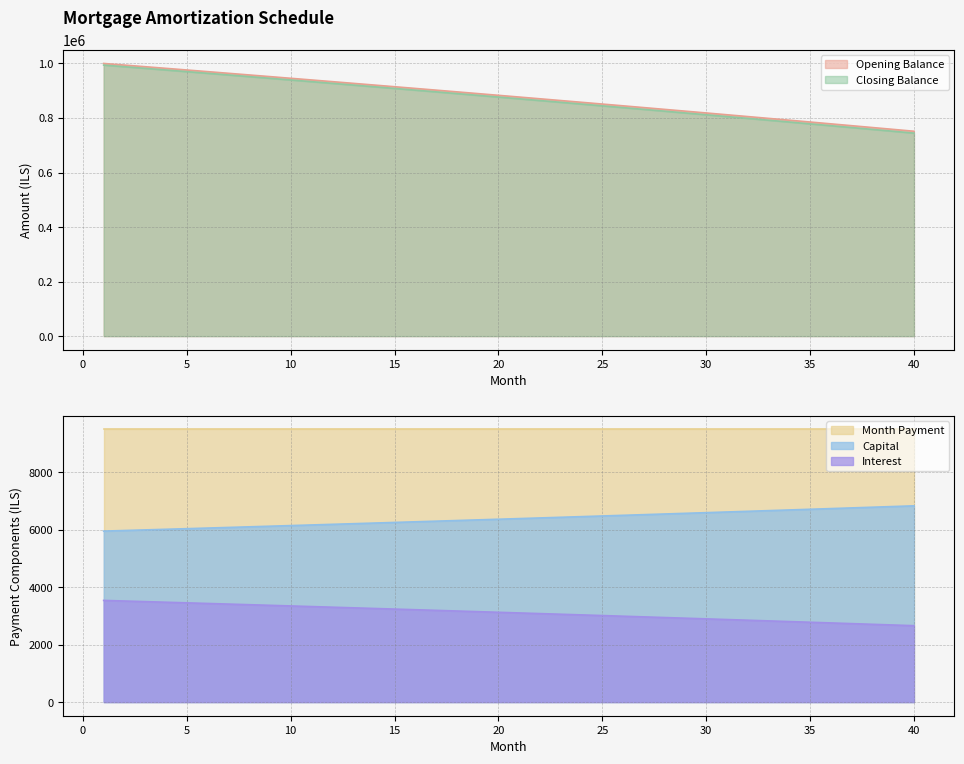

Is the value of interest at 24 greater than the value of capital at 10?

No